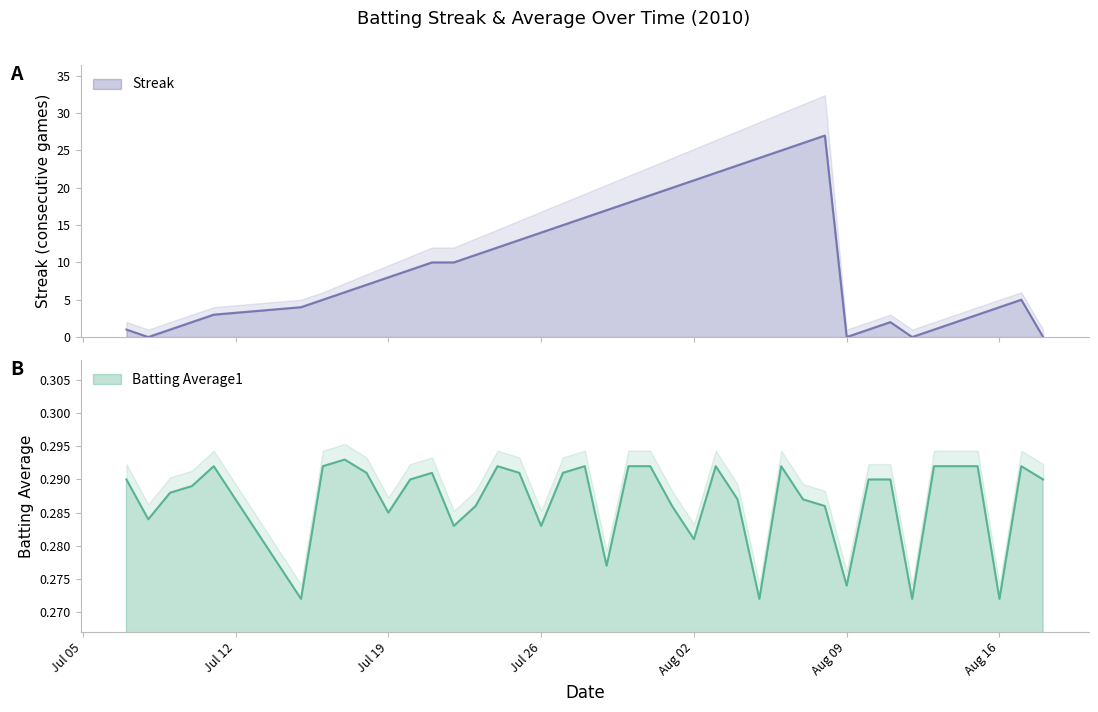

What are all the series names shown in the legend?

Streak, Batting Average1